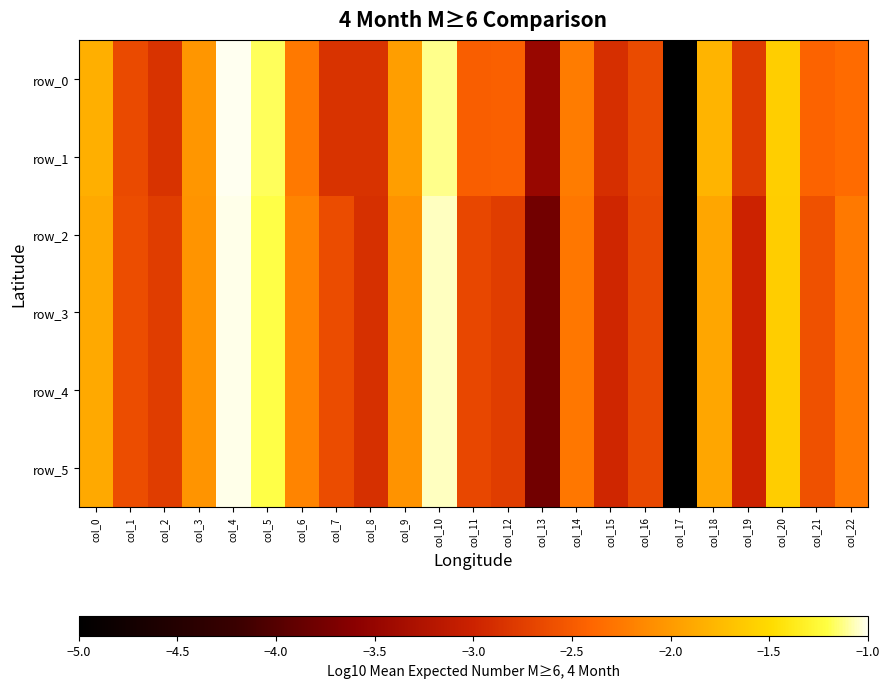

Between col_6 and col_14, which series saw the biggest shift?

row_2